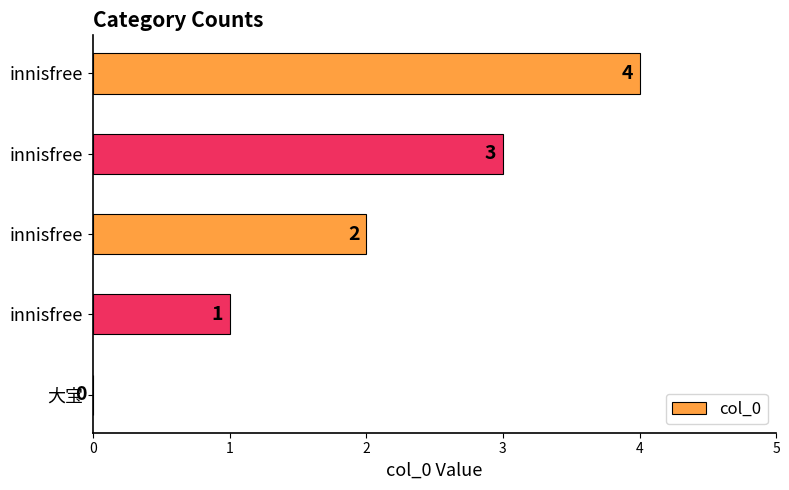

How many values are above zero?

4